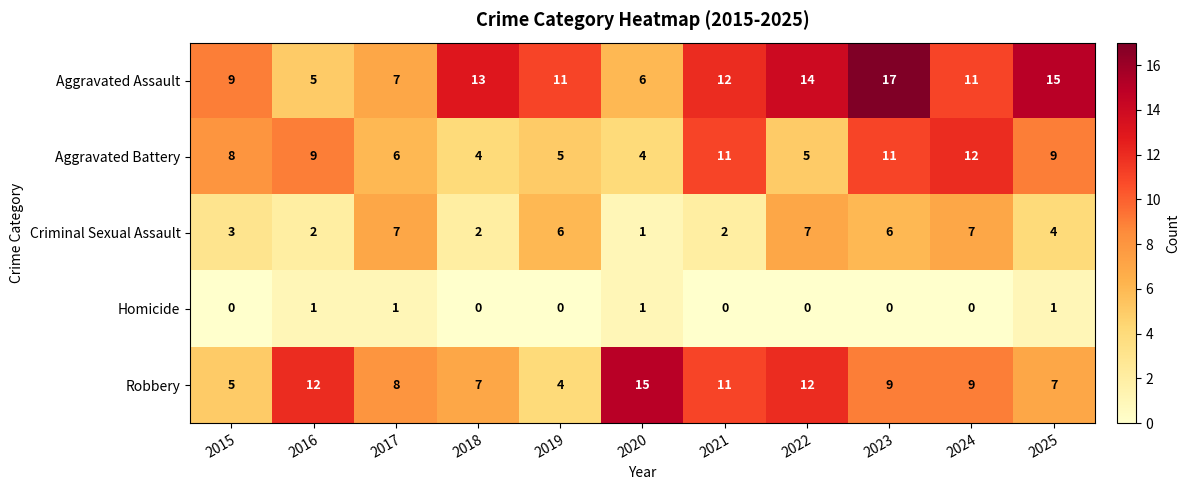

What is the difference between the maximum and minimum values in the Aggravated Assault series?

12